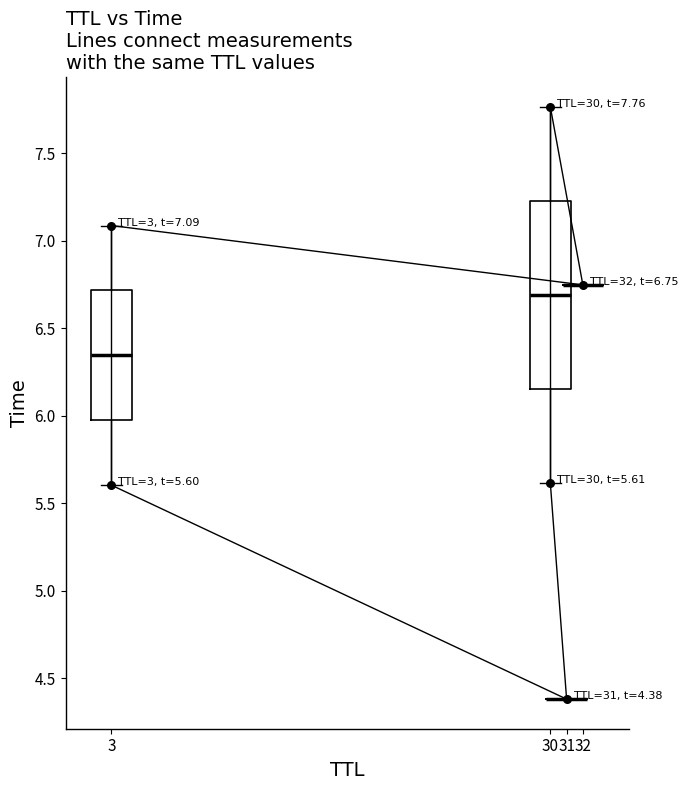

Approximately how many times larger is the value at 32 compared to 30?

0.9